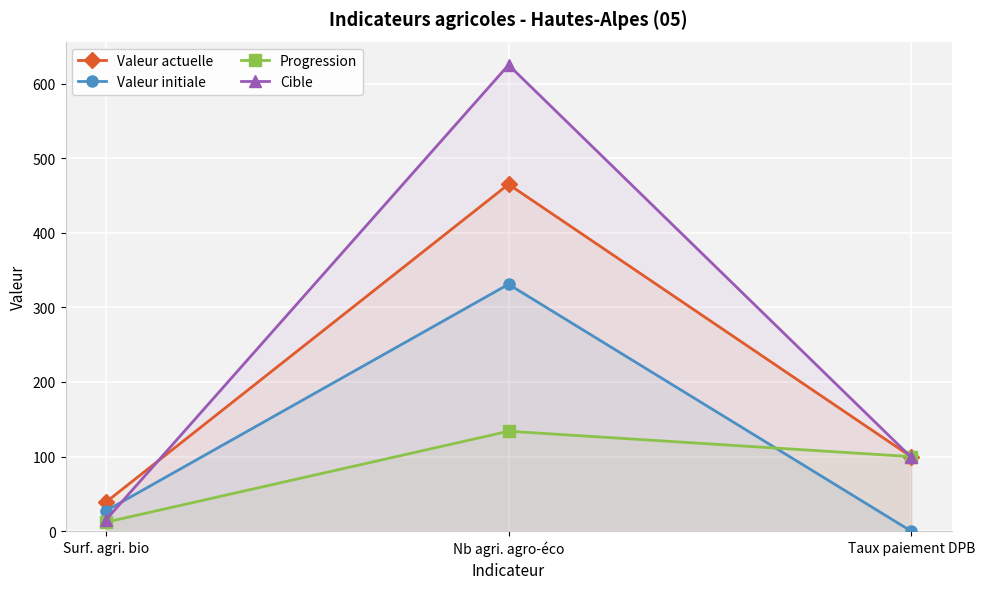

How many series are shown in this chart?

4